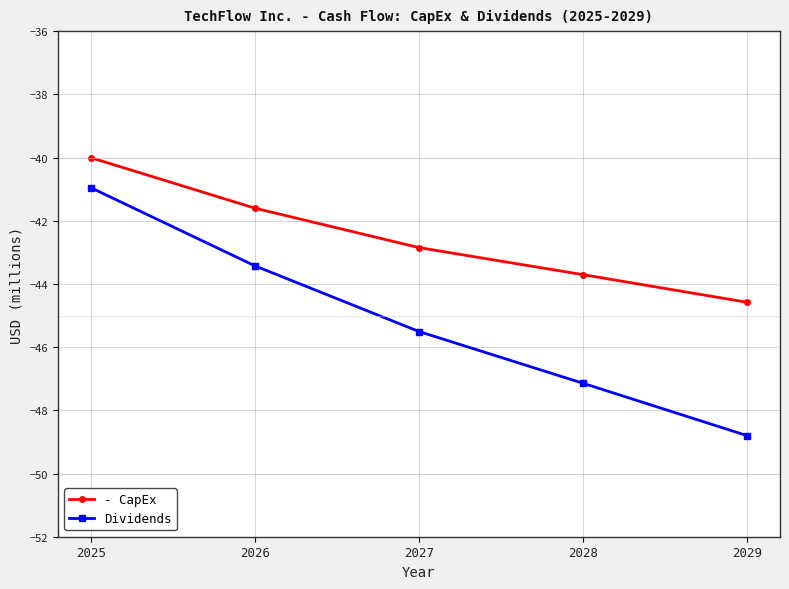

True or false: - CapEx has a value of -42.8 at 2027.

True